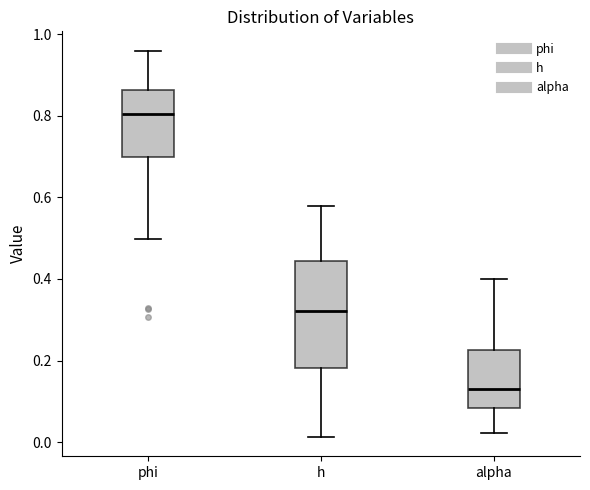

Where does the median line of the box for phi sit on the y-axis? The values are not printed on the chart, so give them approximately, as read against the axis.

0.80